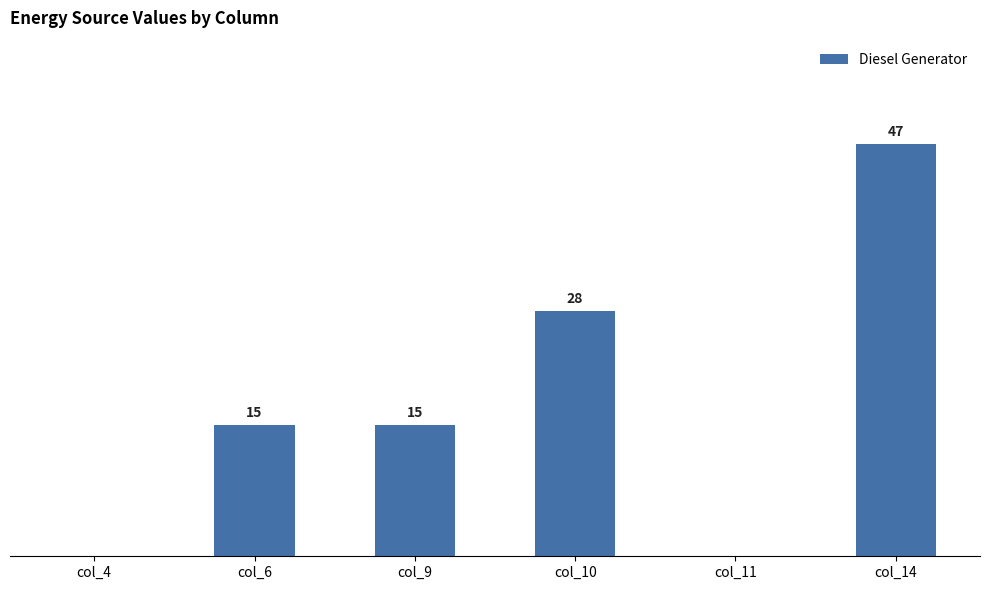

Which category has the highest value across all series?

col_14